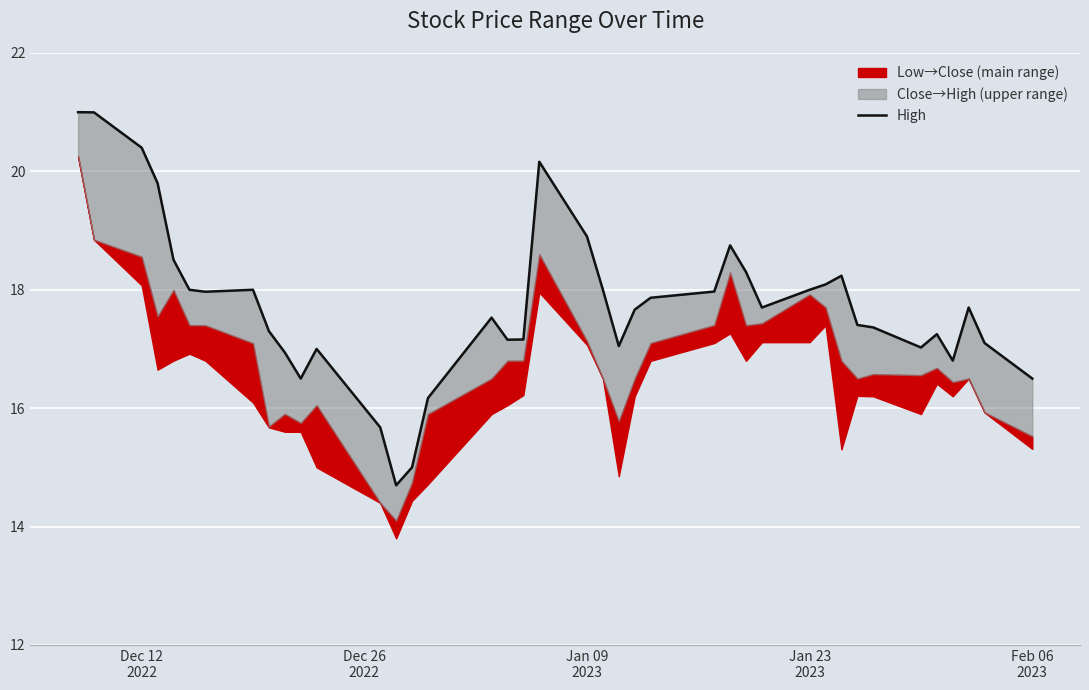

How many data points are less than 17?

8